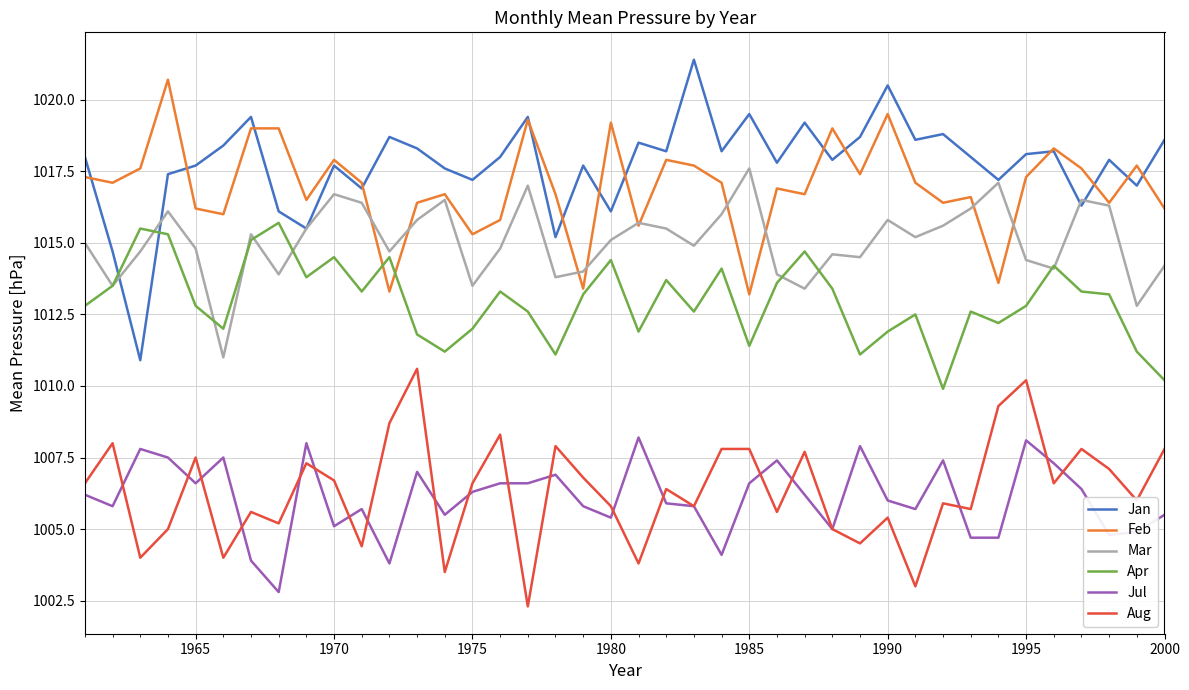

What is the smallest value displayed?

1002.3